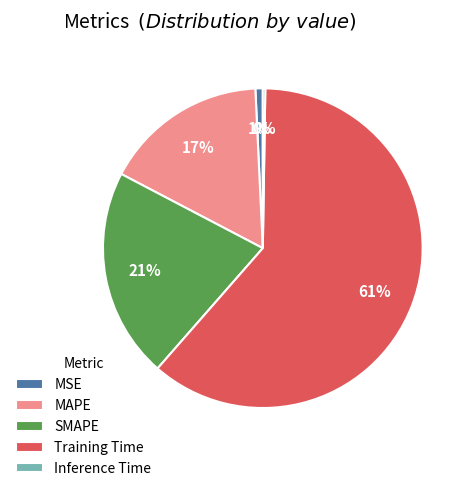

To the nearest percent, what is the difference between the largest and smallest slice percentages?

61%